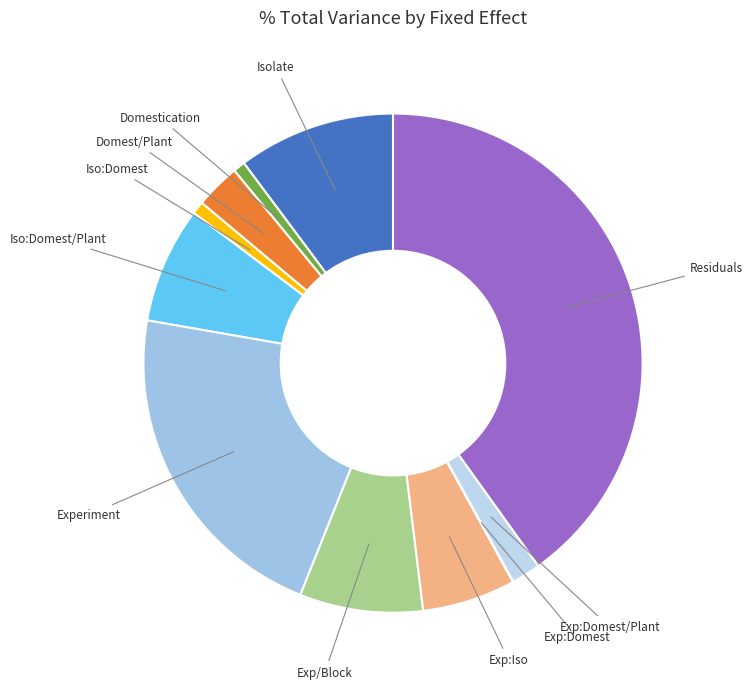

What is the ratio of the value at Domestication to the value at Domest/Plant?

0.3